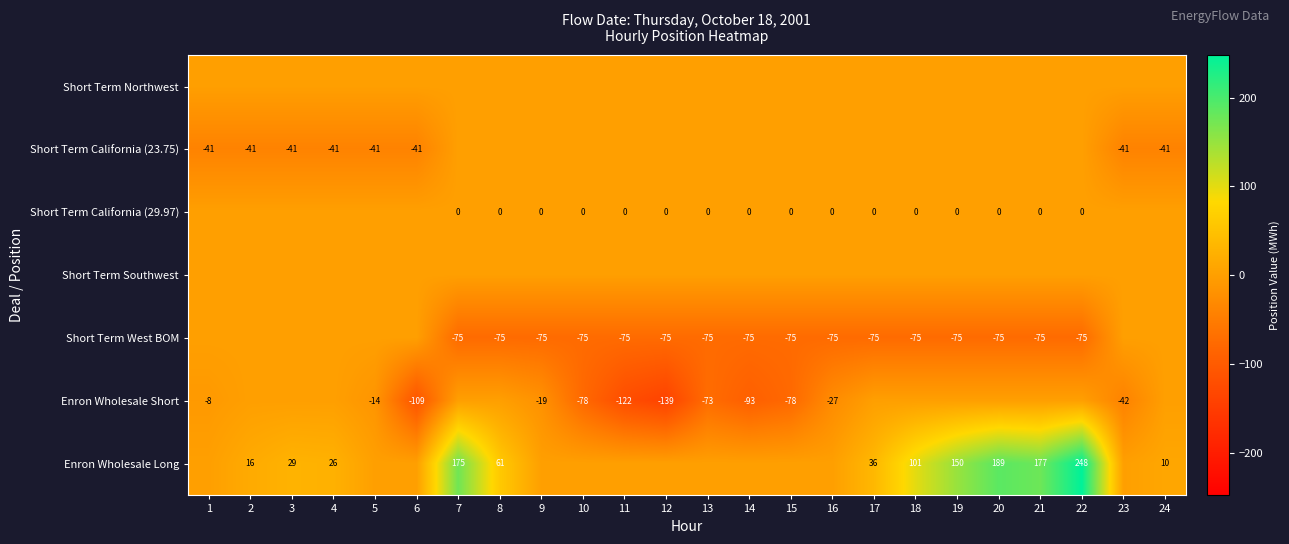

What is the sum of the Short Term West BOM values at 17 and 22?

-150